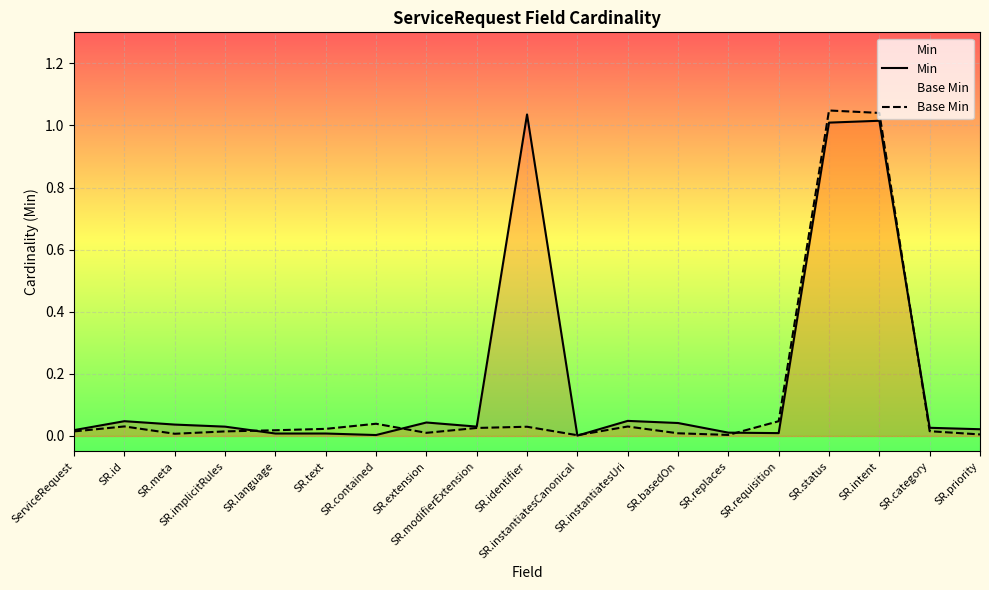

How many lines are shown in the chart?

2